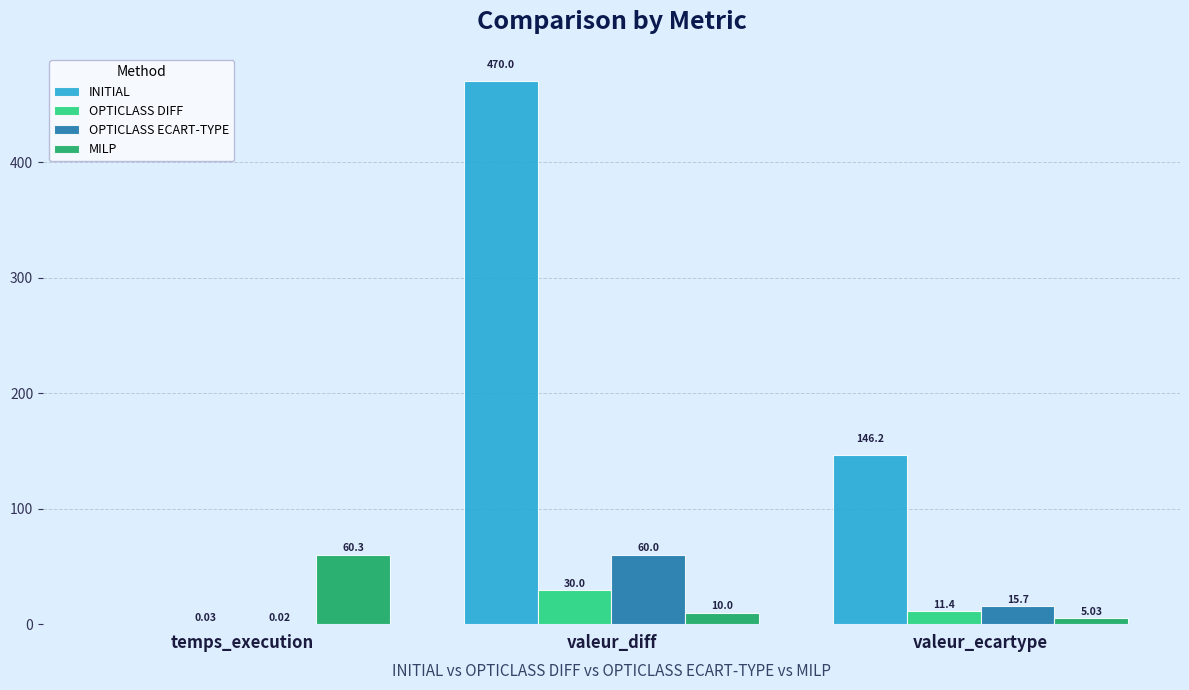

What is the sum of all INITIAL values?

616.2